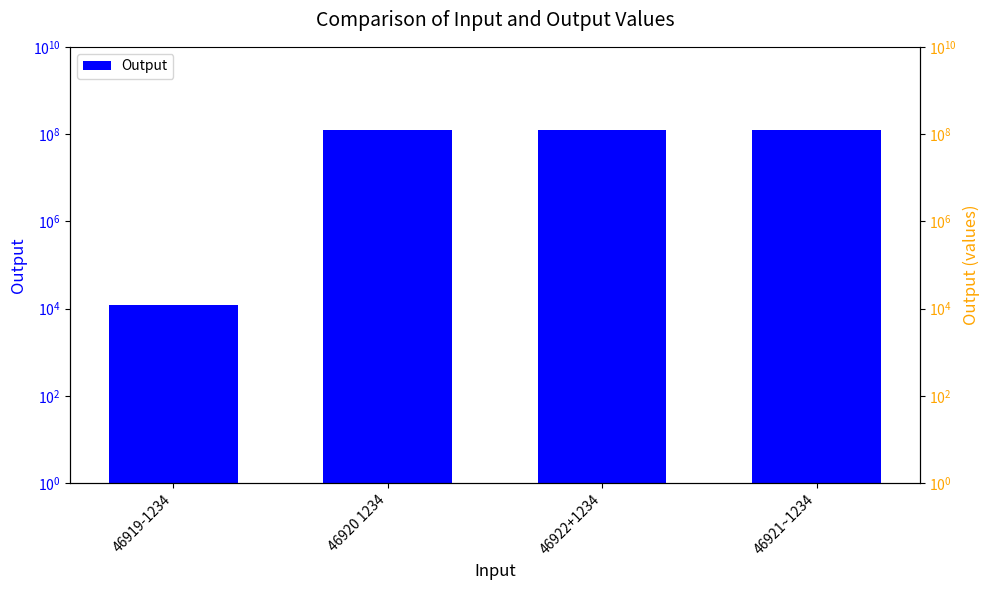

What is the sum of the values at 46919-1234 and 46921~1234?

123469134